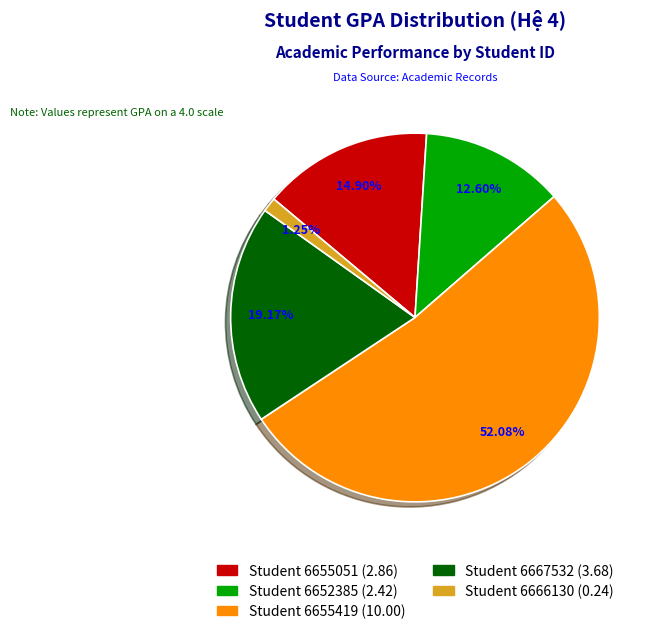

Approximately how many times larger is the value at Student 6655419 (10.00) compared to Student 6655051 (2.86)?

3.5